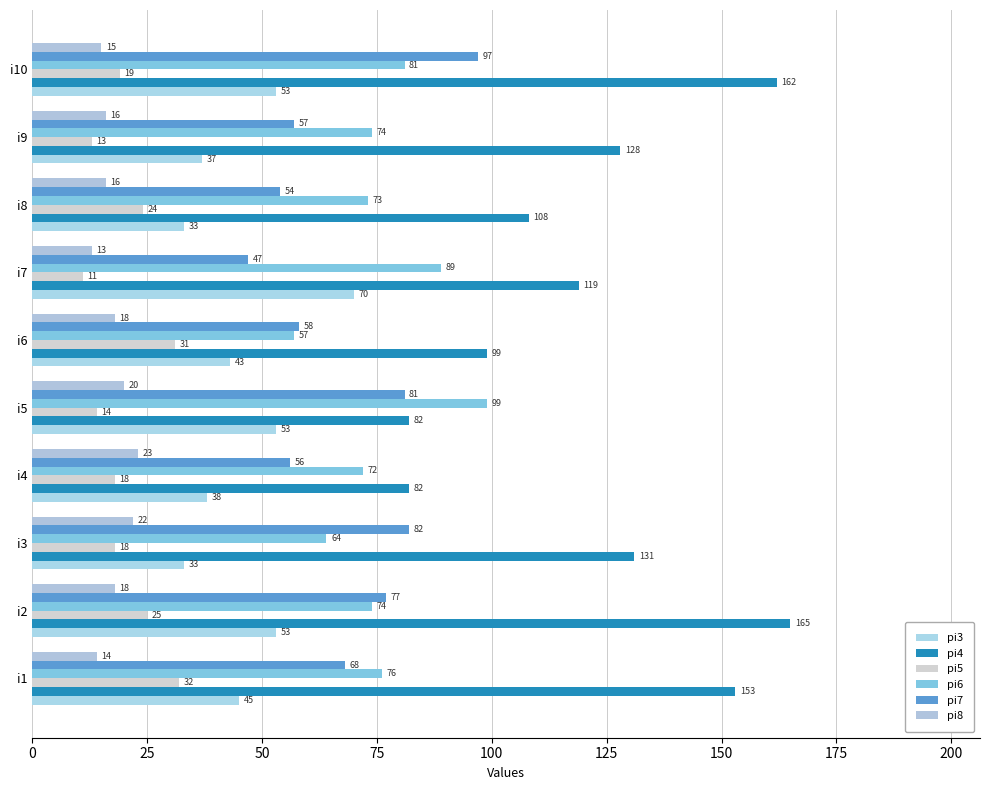

How many data points does each series have?

10